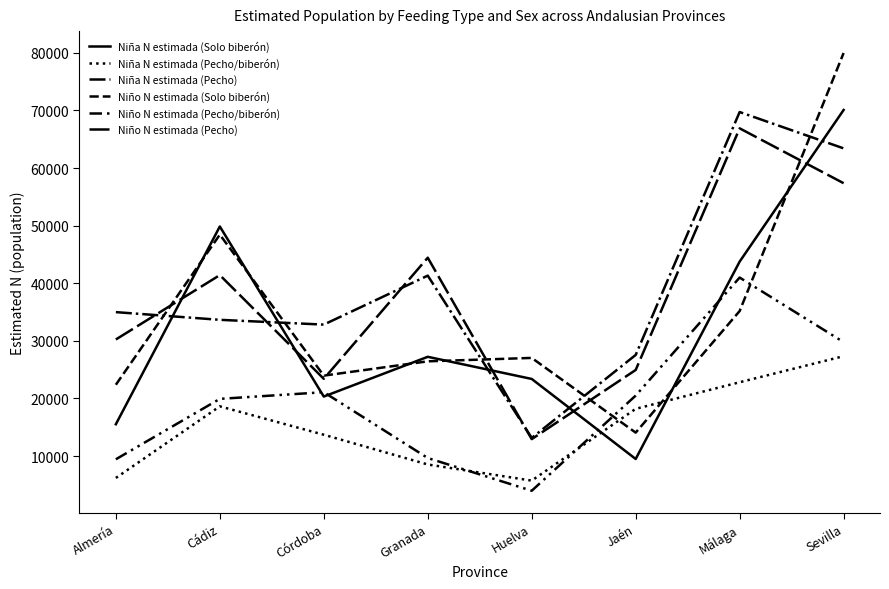

Does the chart display data point markers on the line(s)?

No